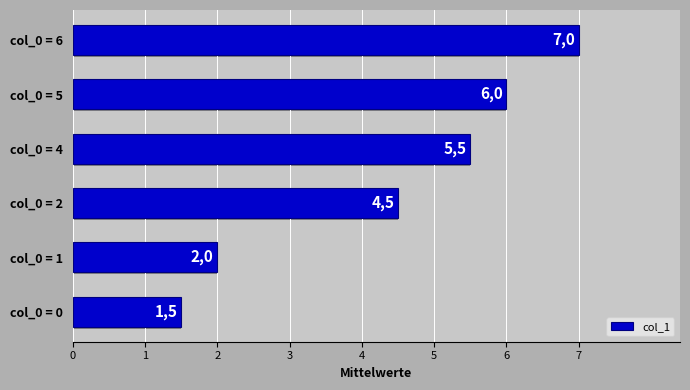

How many bars are there in total?

6